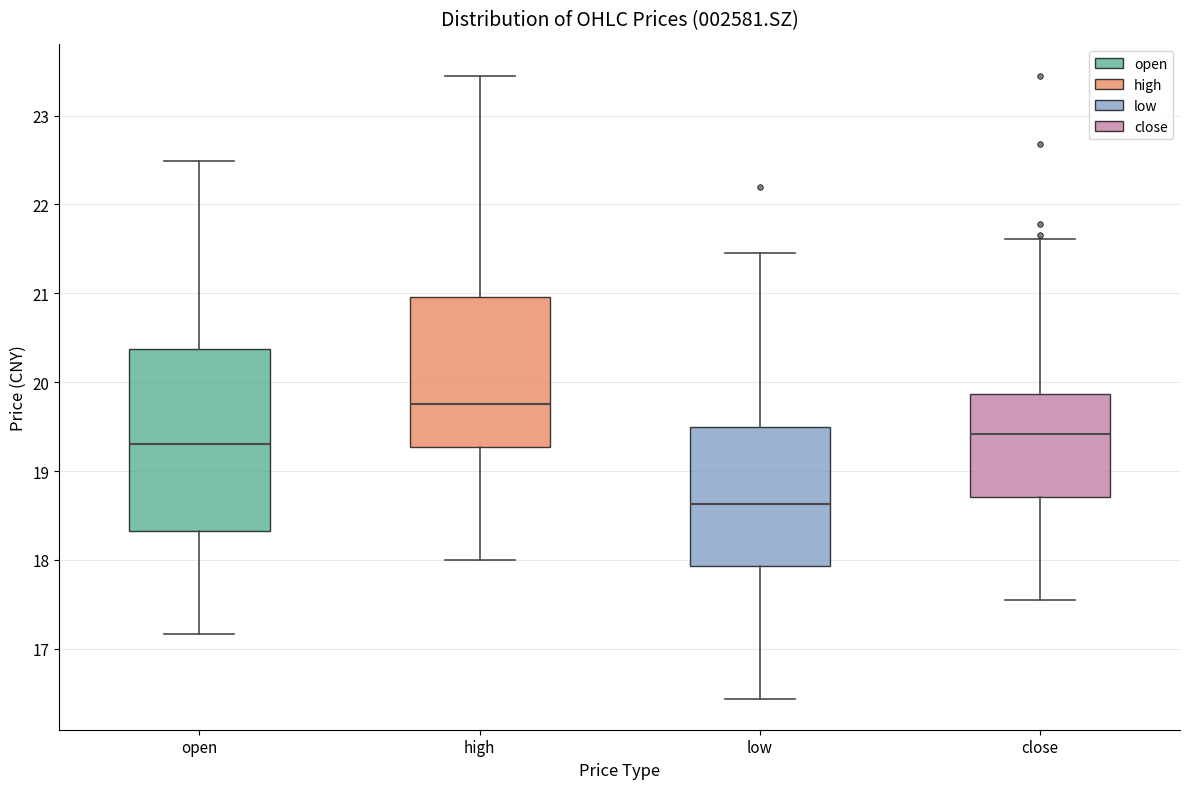

Reading left to right, transcribe this box plot: for each box, give where its median line is, the range the box spans, and where its two whiskers end, as read against the y-axis. The values are not printed on the chart, so give them approximately, as read against the axis.

open: median 19.3, box 18.3 to 20.4, whiskers 17.2 to 22.5
high: median 19.8, box 19.3 to 21.0, whiskers 18.0 to 23.5
low: median 18.6, box 17.9 to 19.5, whiskers 16.4 to 21.5
close: median 19.4, box 18.7 to 19.9, whiskers 17.6 to 21.6